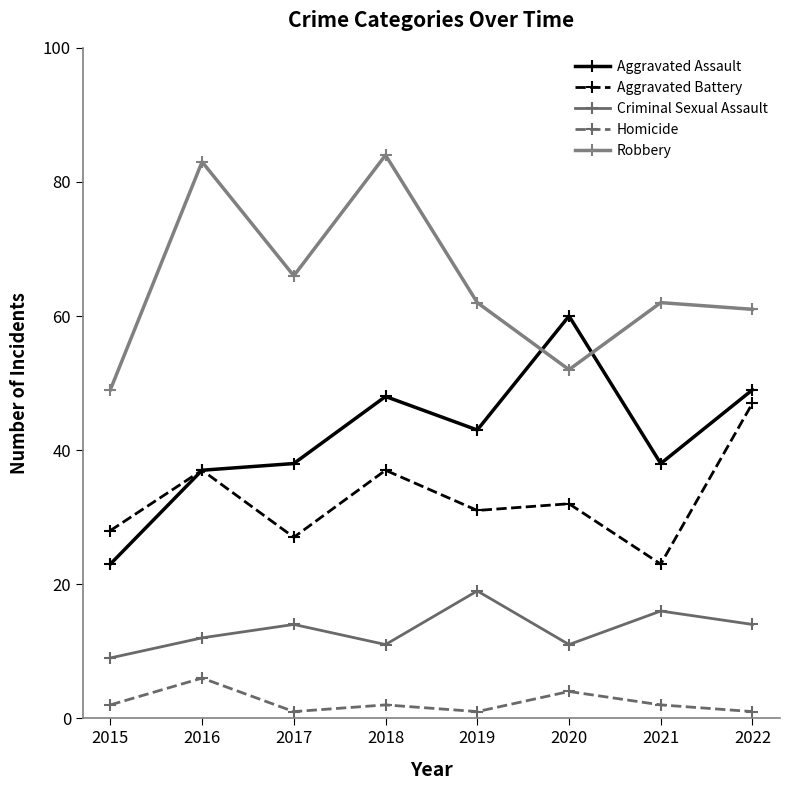

Rank the series by their maximum value, from lowest to highest.

Homicide, Criminal Sexual Assault, Aggravated Battery, Aggravated Assault, Robbery